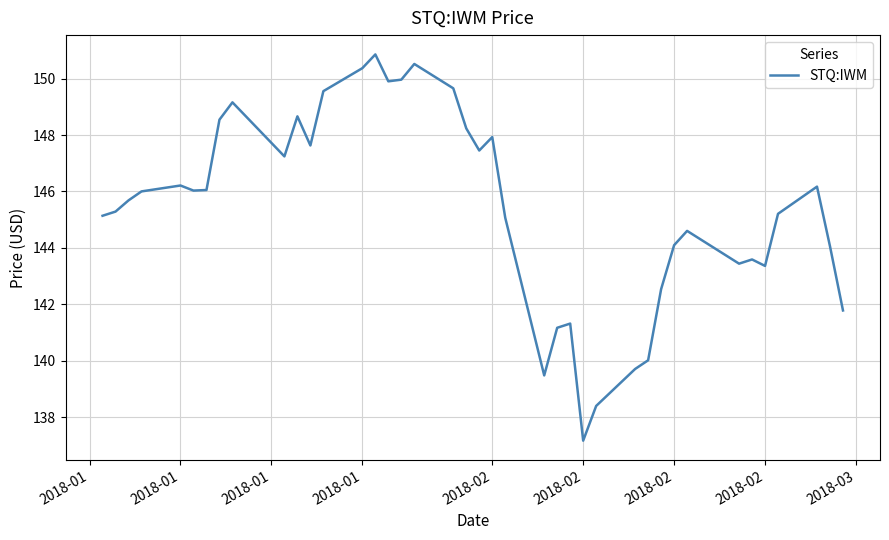

What is the sum of all values?

5817.3